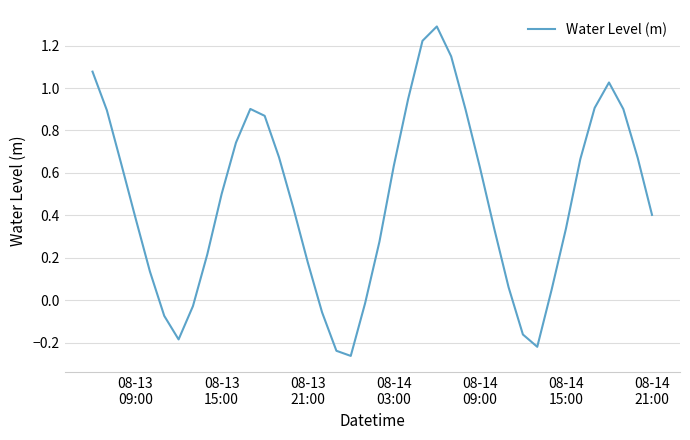

What is the greatest value displayed?

1.3